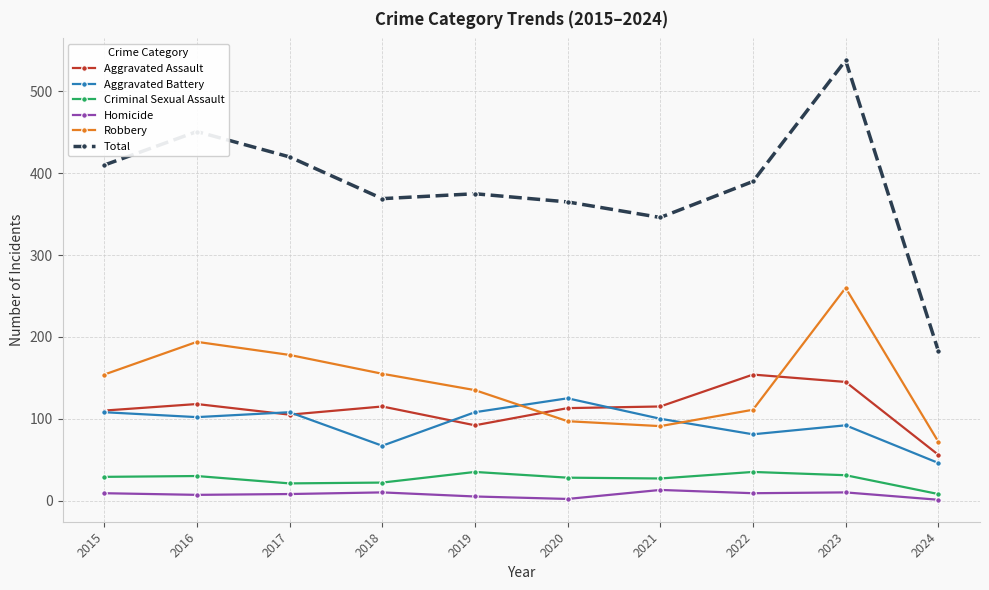

Where is the first local minimum for Aggravated Assault?

2017